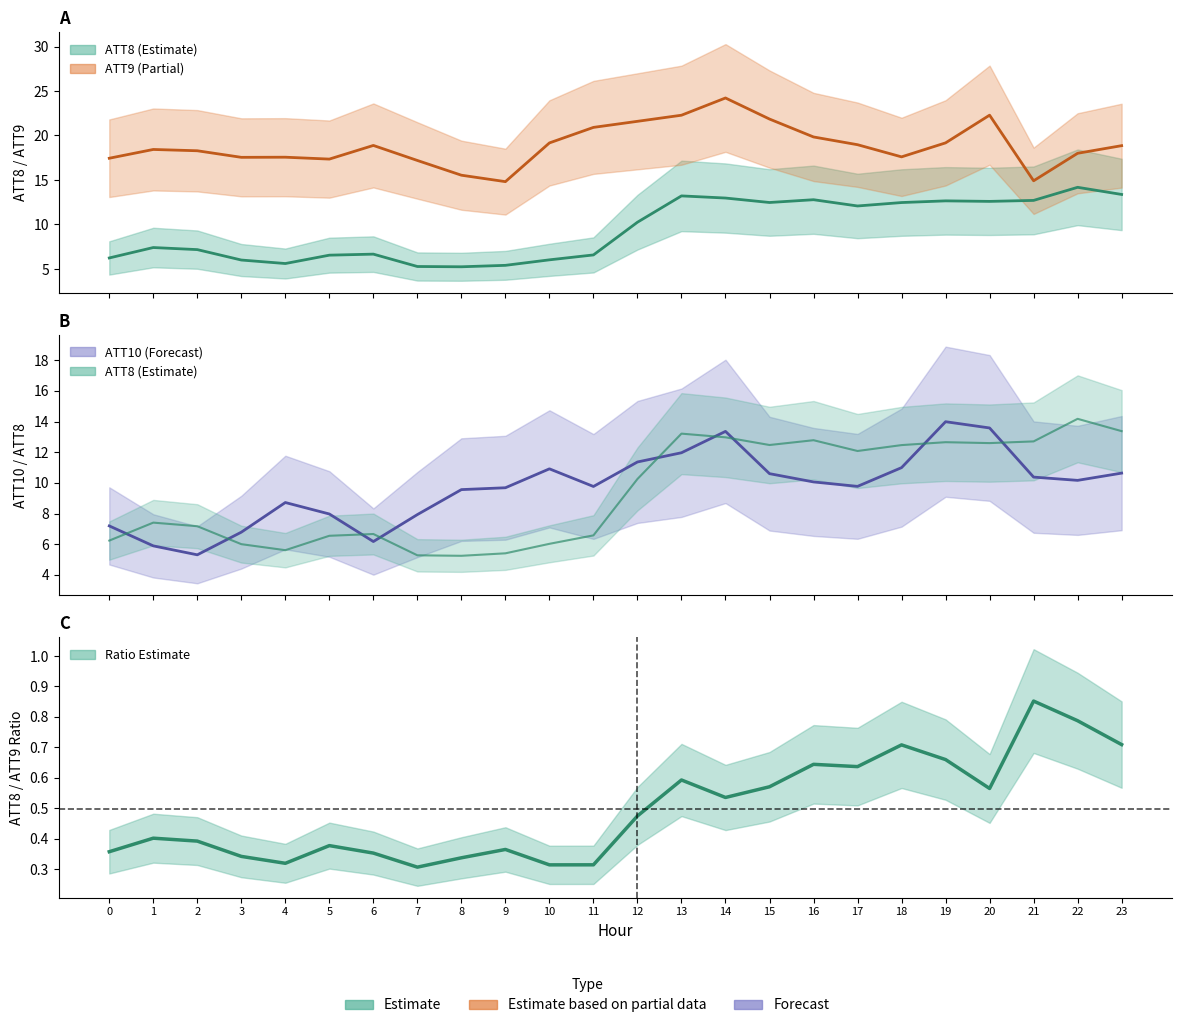

True or false: Ratio ATT8/ATT9 has more than 0 interior local peaks.

True